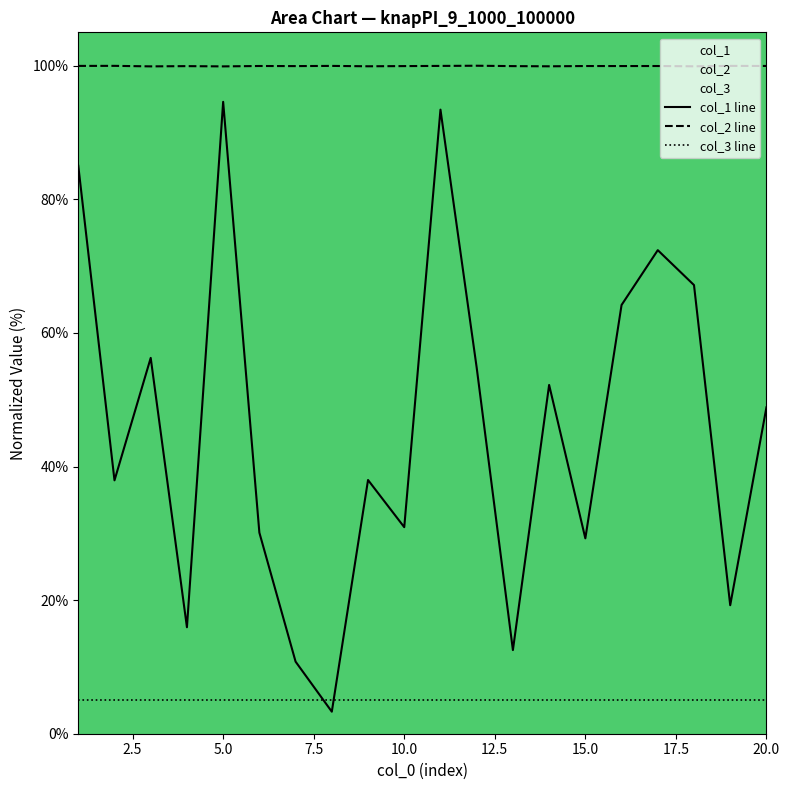

Reading left to right, extract all data points from this chart.

col_1 line: 85.0	37.9	56.3	15.9	94.6	30.1	10.8	3.3	38.0	30.9	93.4	54.8	12.5	52.2	29.2	64.2	72.4	67.2	19.2	48.9
col_2 line: 100.0	100.0	99.9	99.9	99.9	100.0	99.9	100.0	99.9	99.9	100.0	100.0	99.9	99.9	100.0	100.0	100.0	99.9	100.0	100.0
col_3 line: 5.0	5.0	5.0	5.0	5.0	5.0	5.0	5.0	5.0	5.0	5.0	5.0	5.0	5.0	5.0	5.0	5.0	5.0	5.0	5.0